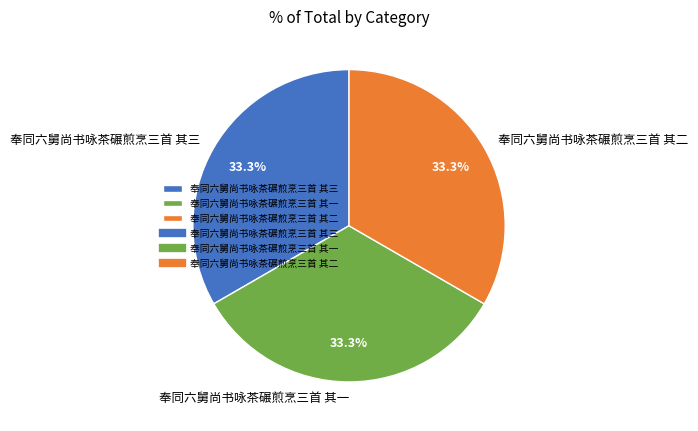

What is the ratio of the value at 奉同六舅尚书咏茶碾煎烹三首 其二 to the value at 奉同六舅尚书咏茶碾煎烹三首 其一?

1.0